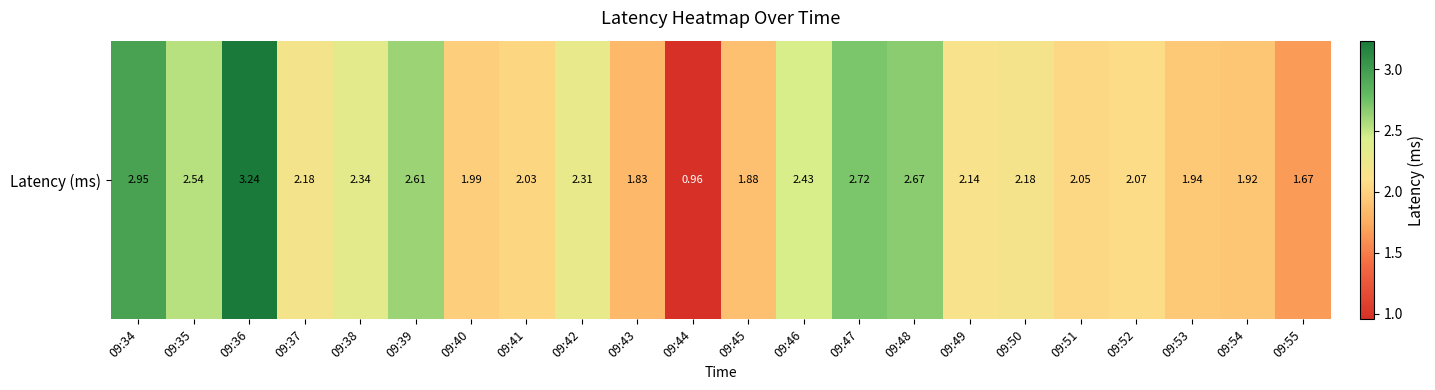

Which category has the highest value across all series?

09:36